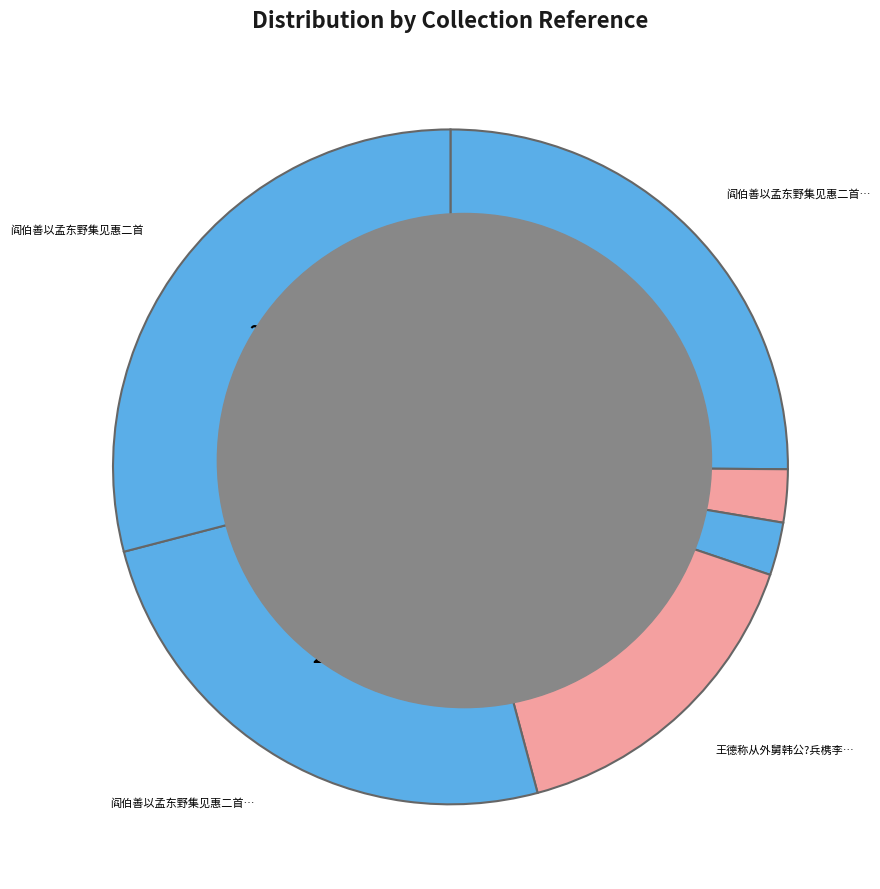

How many slices are in this pie chart?

6